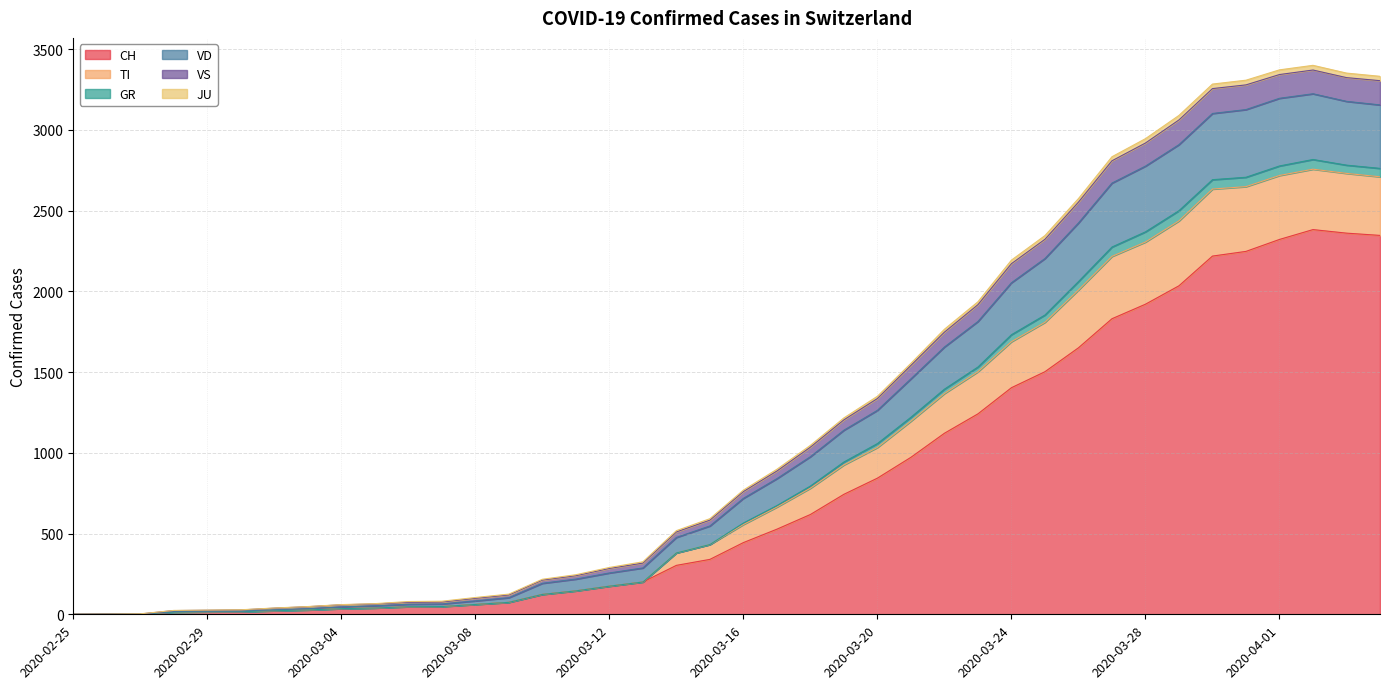

What is the maximum value shown in the chart?

3399